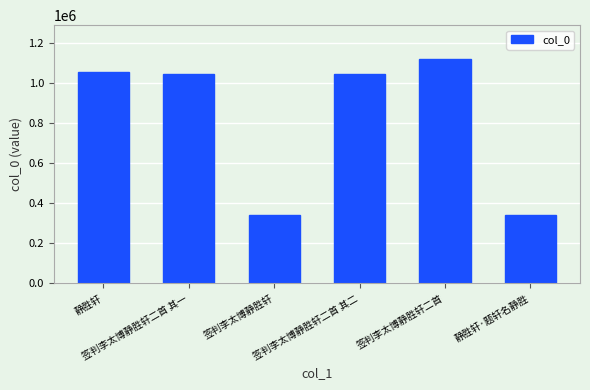

What is the difference between the maximum and minimum values?

782028